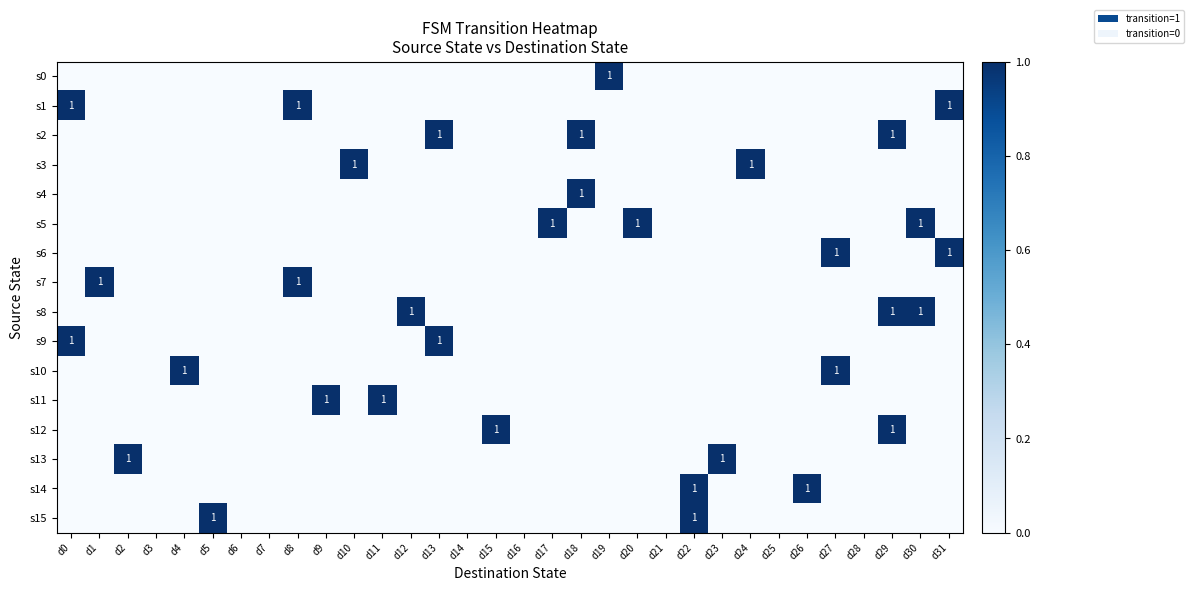

What is the difference between the maximum and minimum values in the s14 series?

1